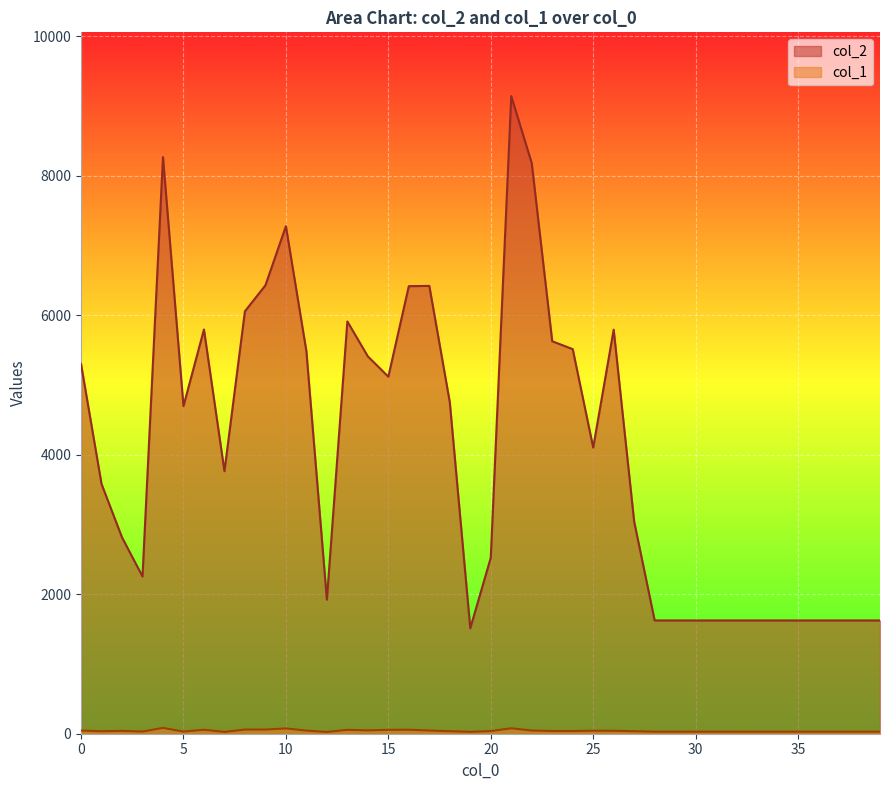

The col_2 series shows 1512 at 19. True or false?

True